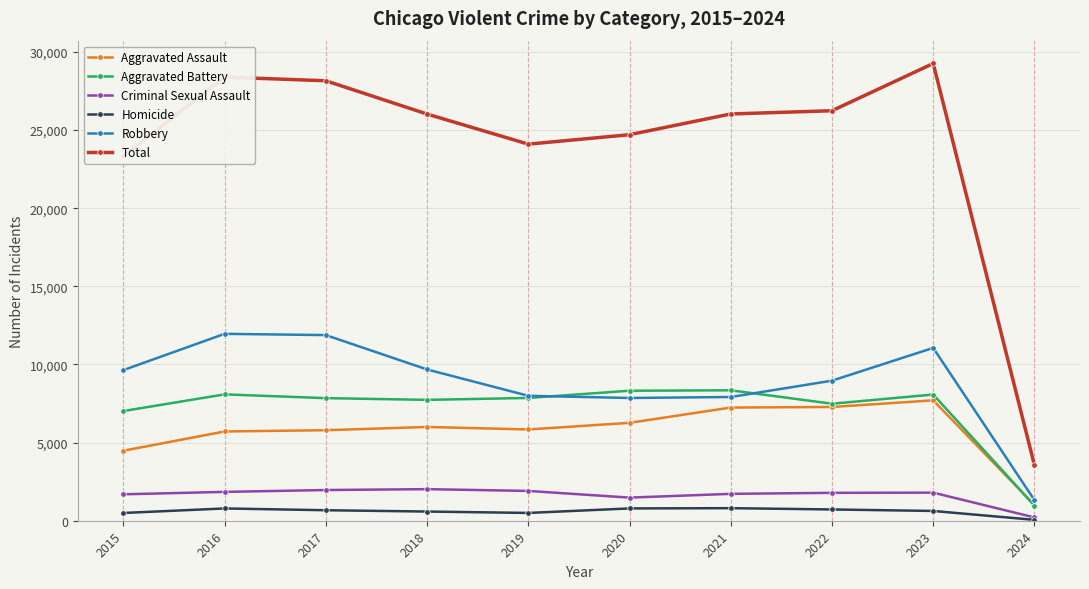

At which label is Robbery closest to 6639?

2020